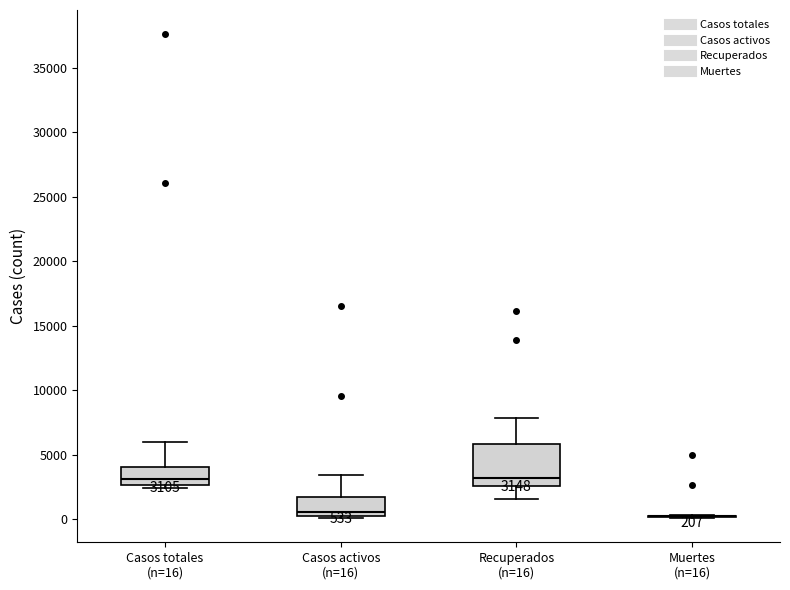

Comparing the boxes themselves (not the whiskers), which one is the tallest?

Recuperados (n=16)